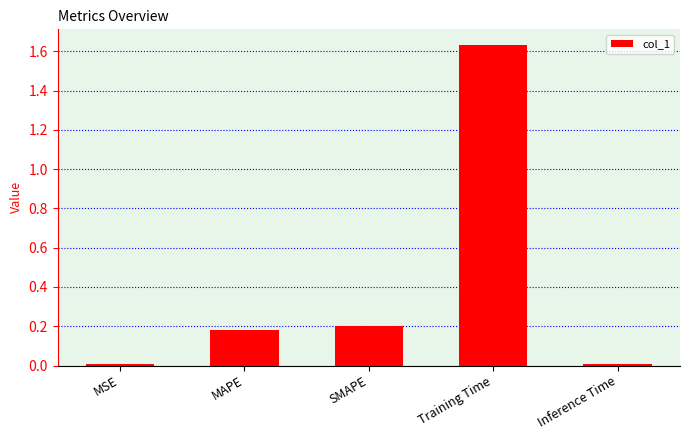

What is the sum of all values?

2.0